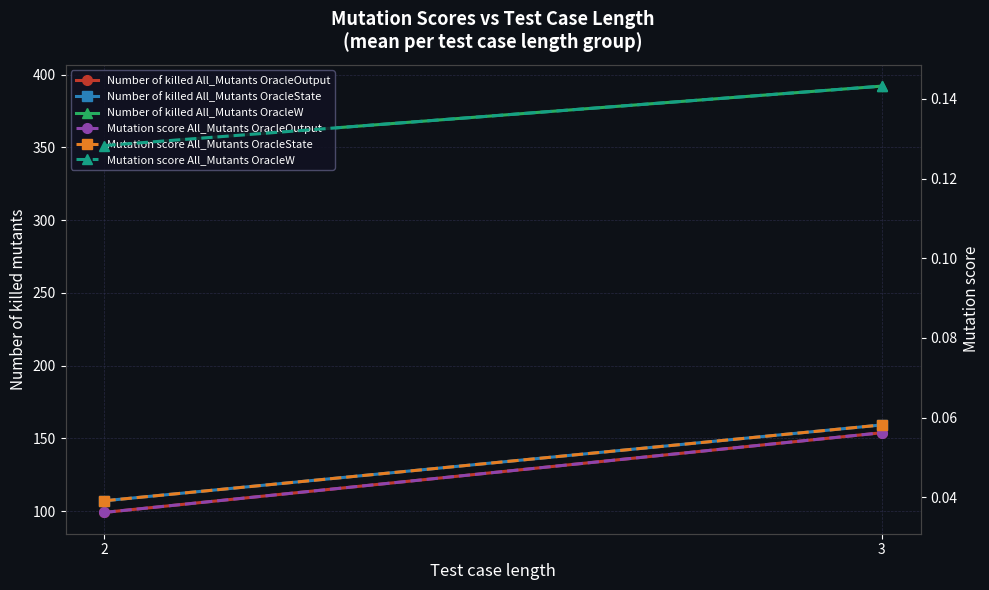

At which label is Mutation score All_Mutants OracleOutput closest to 0?

2